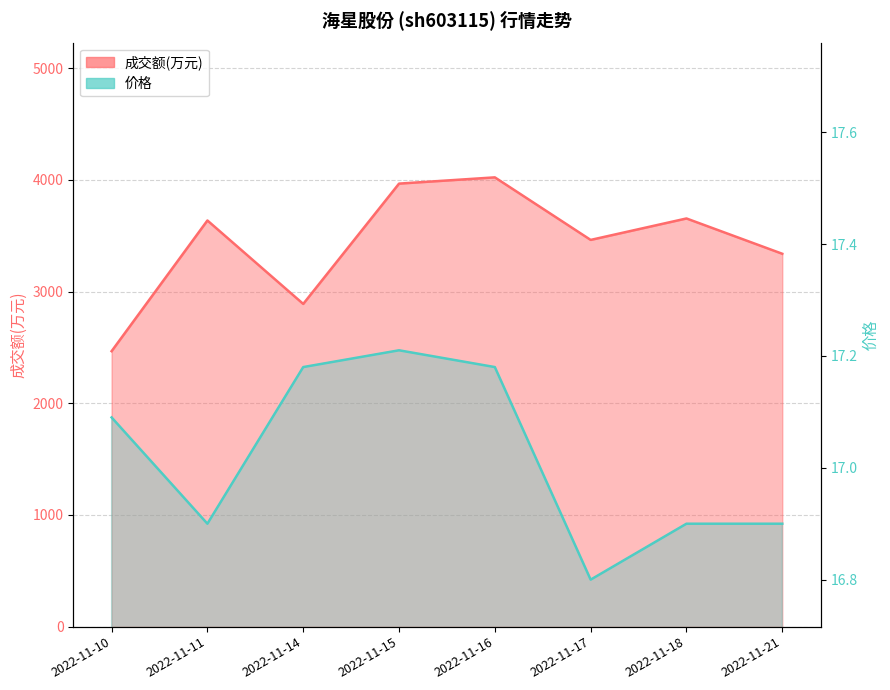

The value of 成交额(万元) at 2022-11-18 is 5169.5. True or false?

False